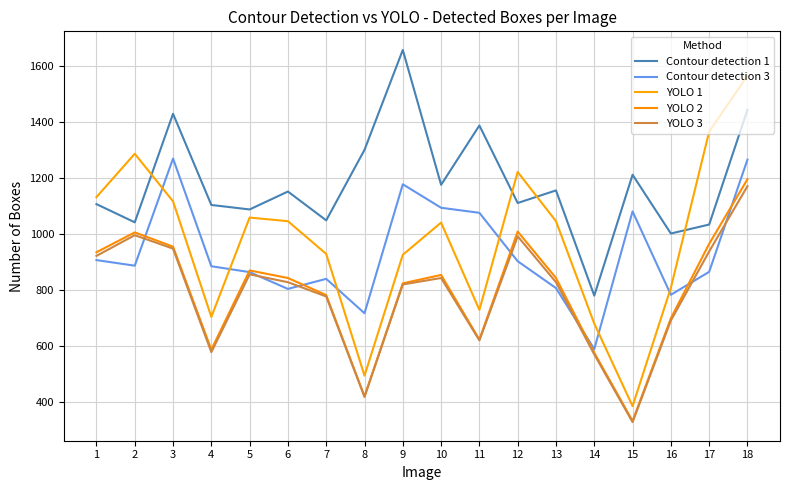

Does the chart have visible grid lines?

Yes